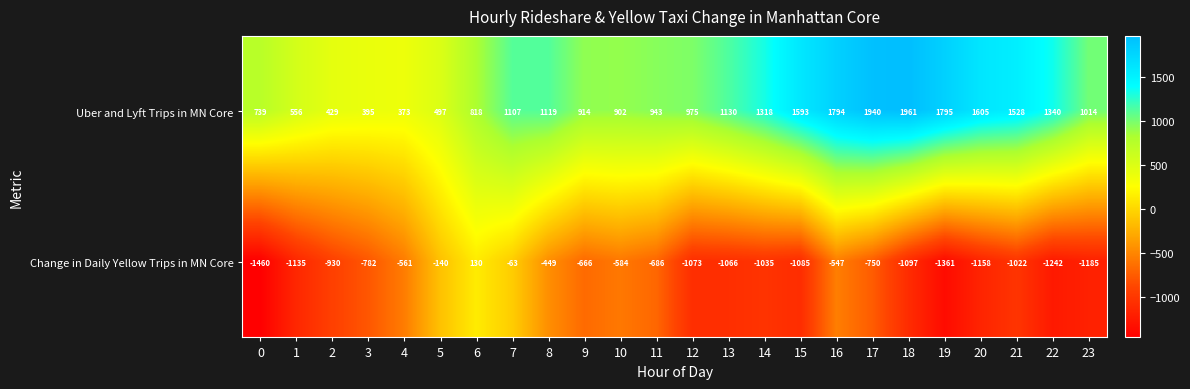

How many distinct data groups are displayed?

2